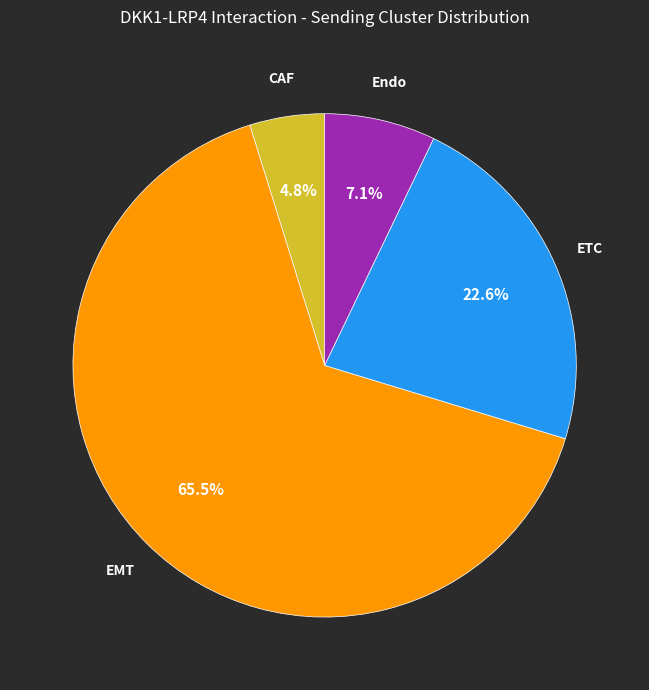

Count the number of slices in the pie.

4